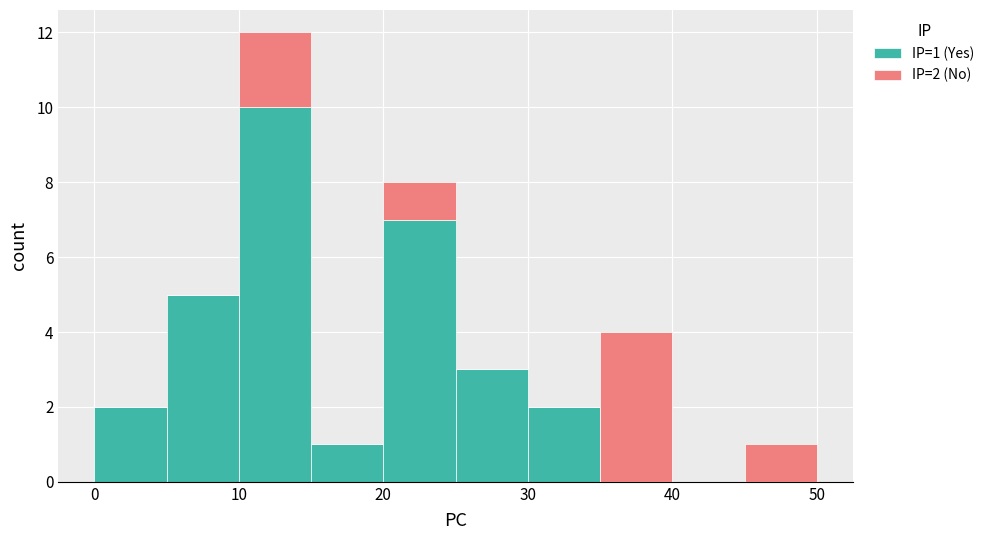

Which range on the x-axis has the tallest stacked bar (by total height)?

10 to 15